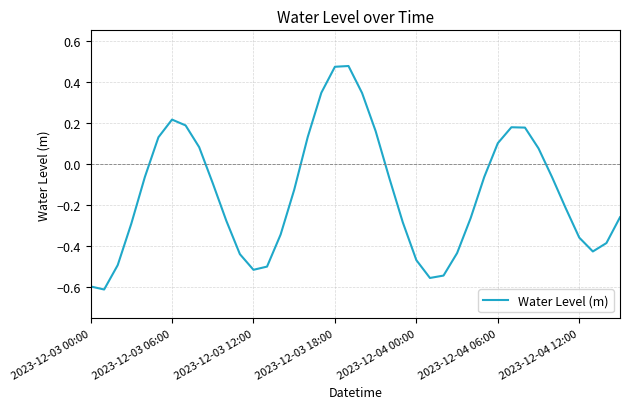

What is the difference between the maximum and minimum values?

1.1